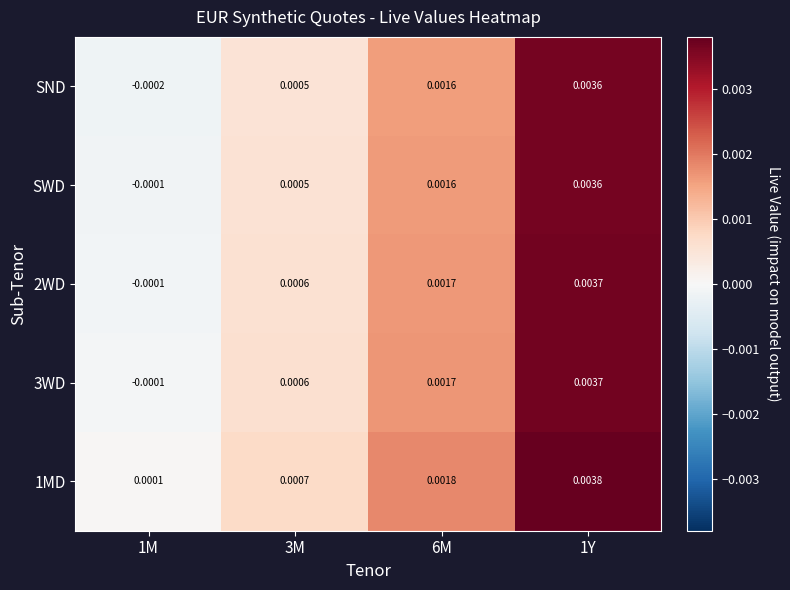

Is the value of 1MD at 6M greater than the value of SND at 1M?

Yes